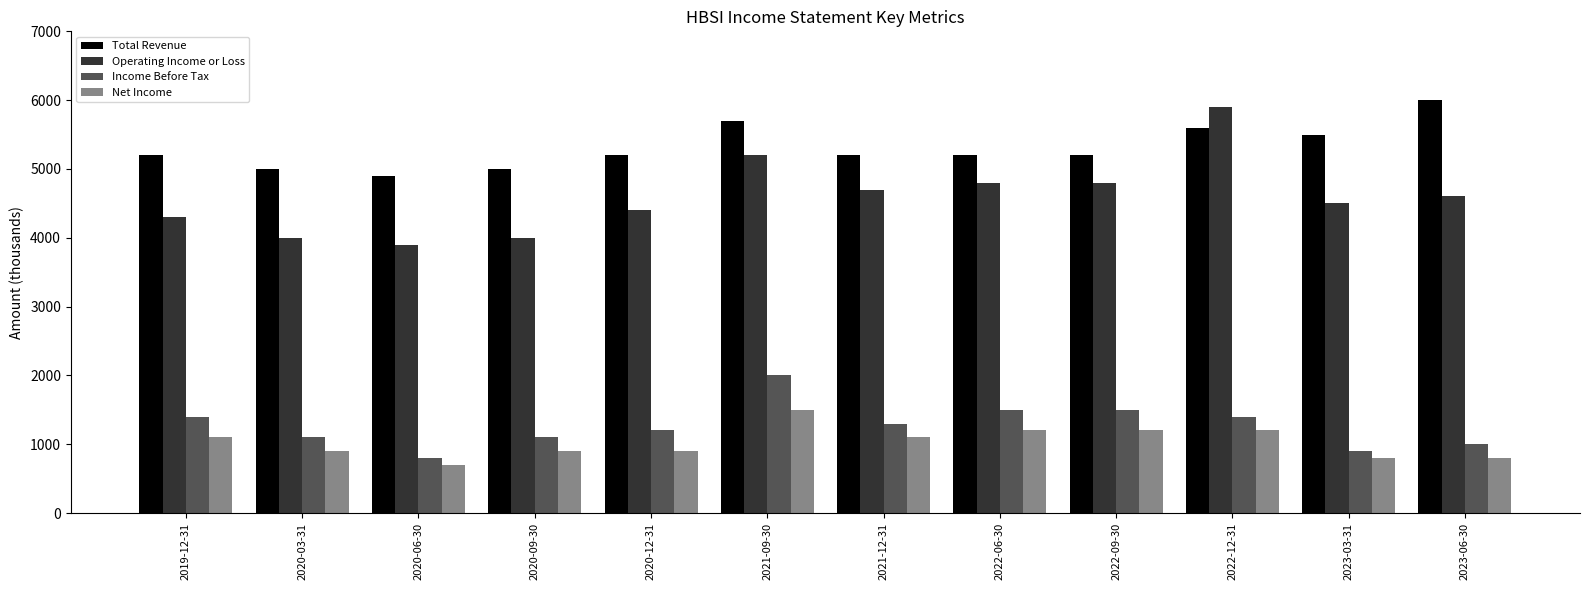

What is the minimum value for Operating Income or Loss?

3900